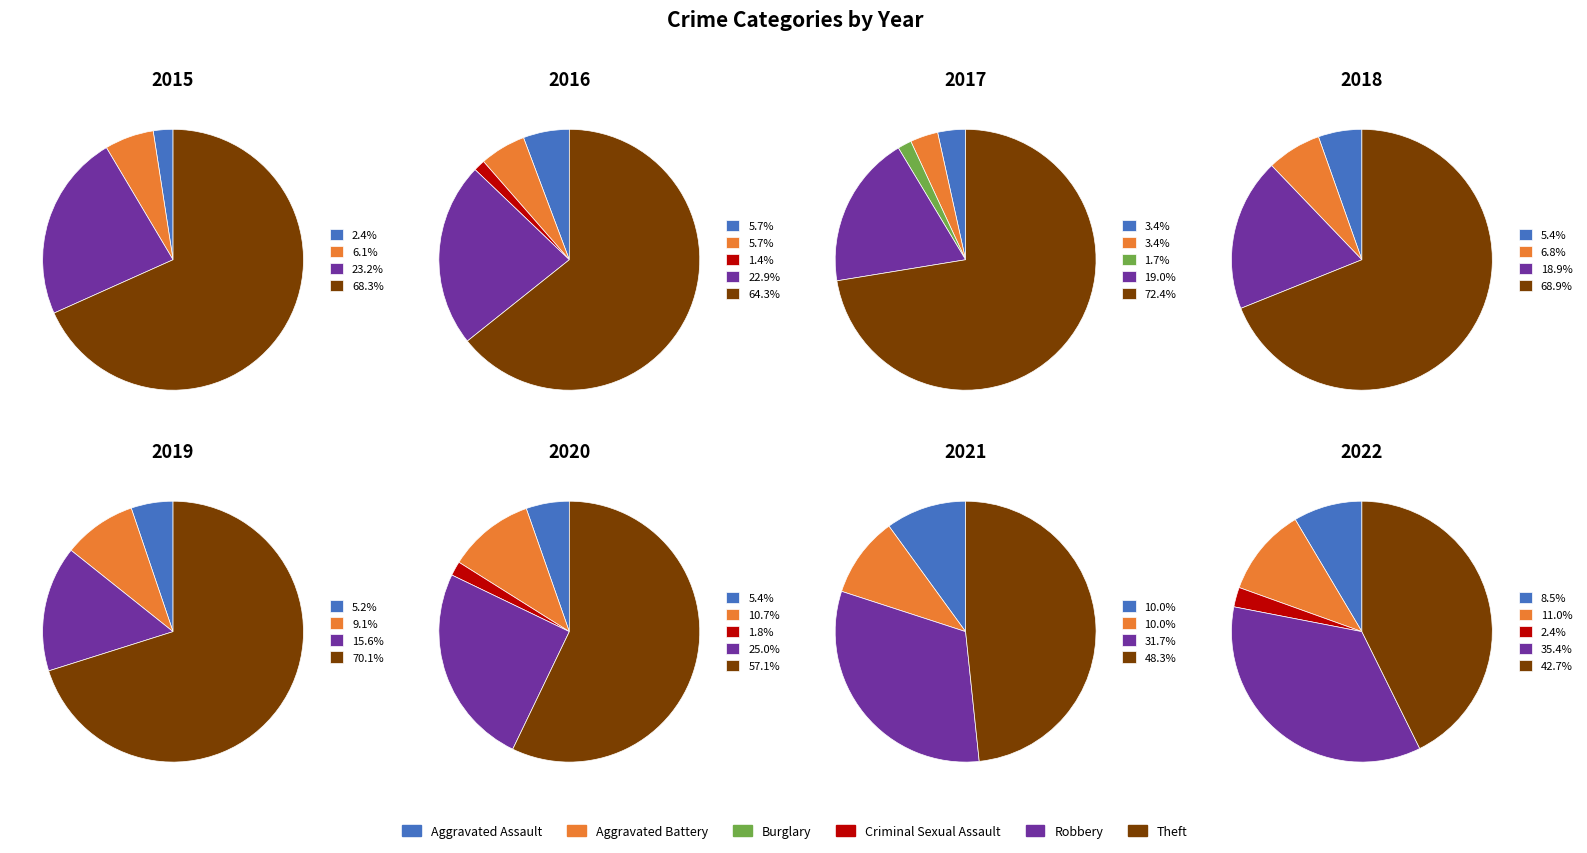

To the nearest percent, what portion does Aggravated Assault represent?

3%